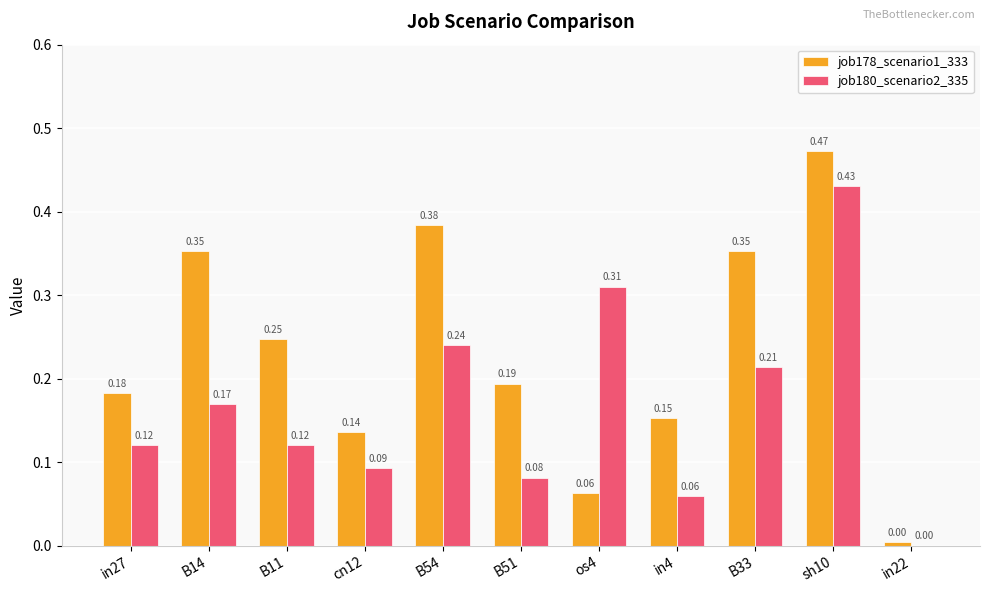

Count the number of data series in this chart.

2